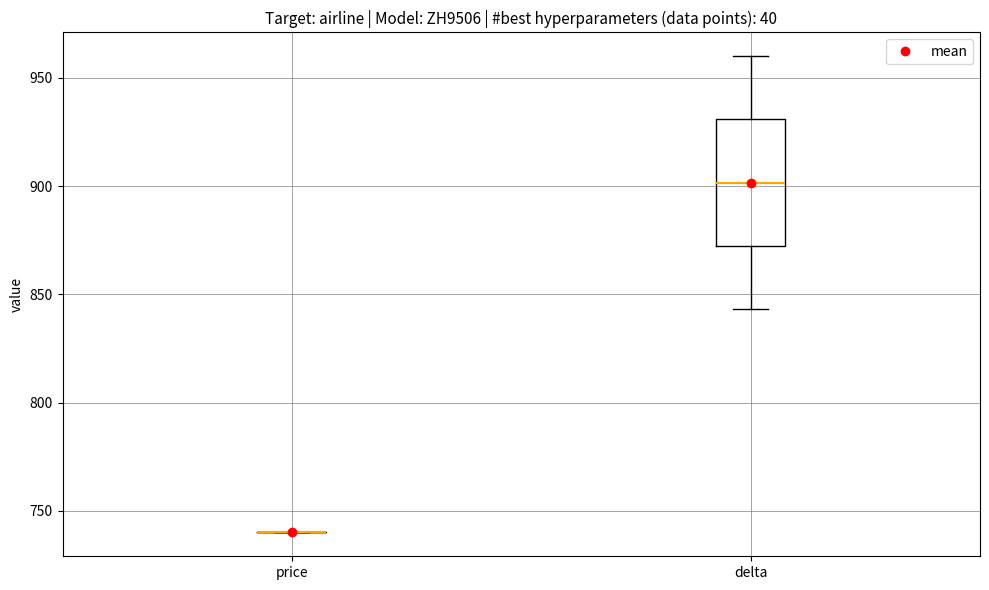

Reading left to right, transcribe this box plot: for each box, give where its median line is, the range the box spans, and where its two whiskers end, as read against the y-axis. The values are not printed on the chart, so give them approximately, as read against the axis.

price: box collapsed to a line at 740, whiskers 740 to 740
delta: median 900, box 870 to 930, whiskers 845 to 960